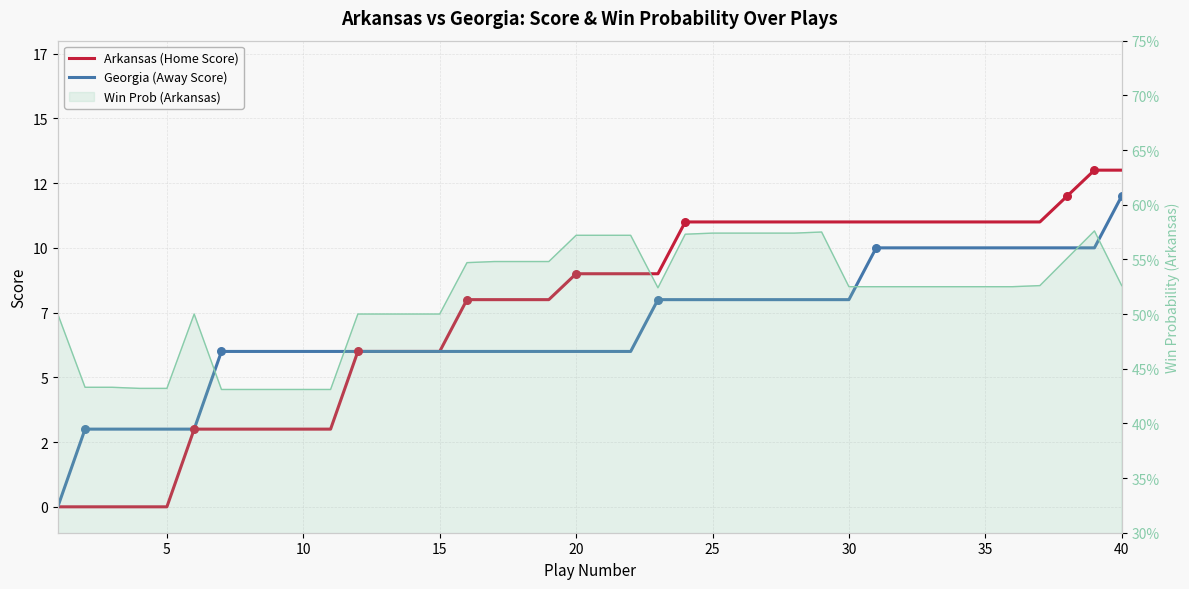

Which series has the widest spread of Y values?

Arkansas (Home Score)